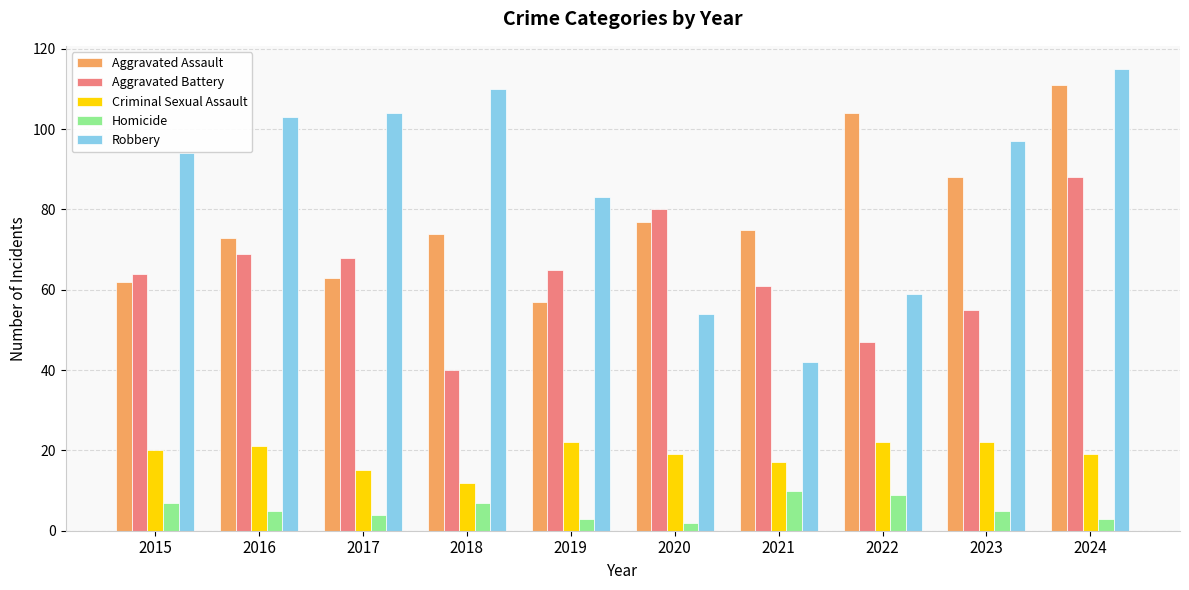

Is the value of Aggravated Battery at 2023 greater than the value of Aggravated Assault at 2018?

No